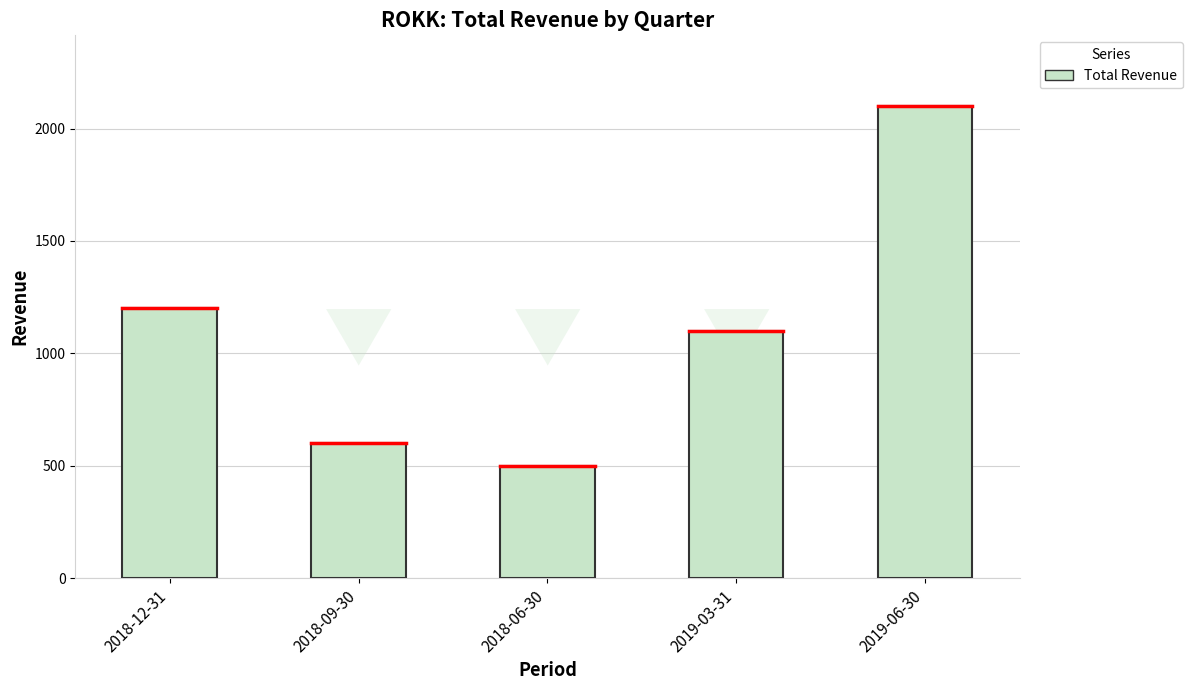

The chart shows a value of 844 at 2019-06-30. True or false?

False